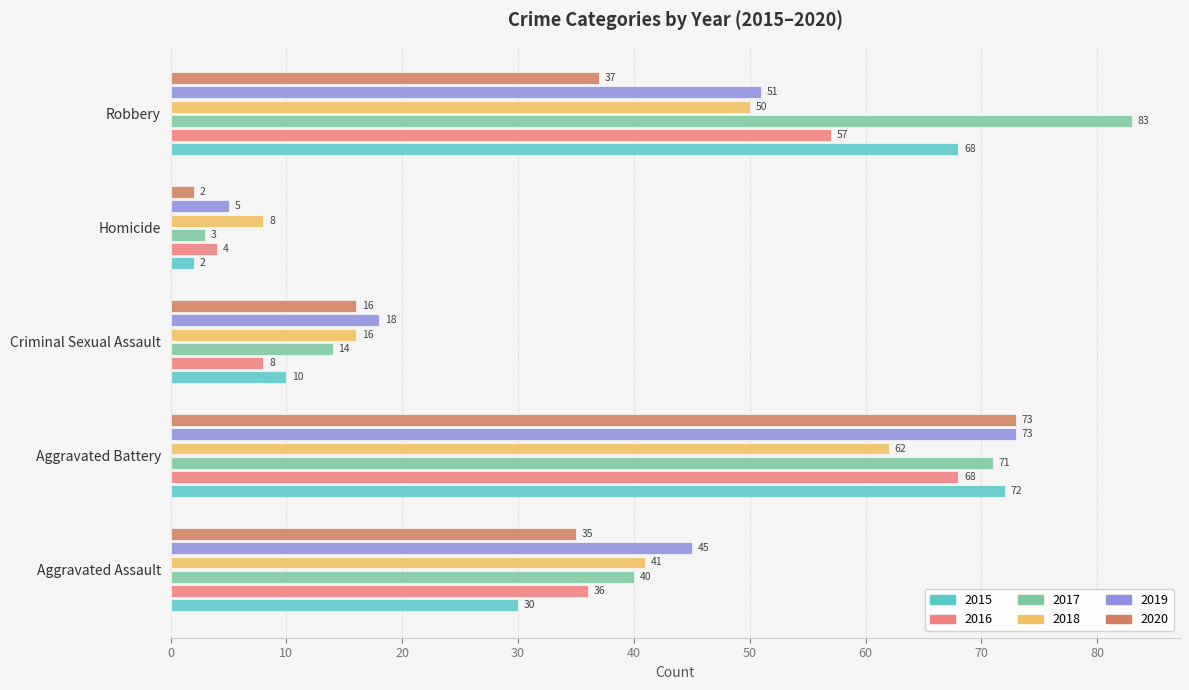

At which category is the sum across all series the highest?

Aggravated Battery